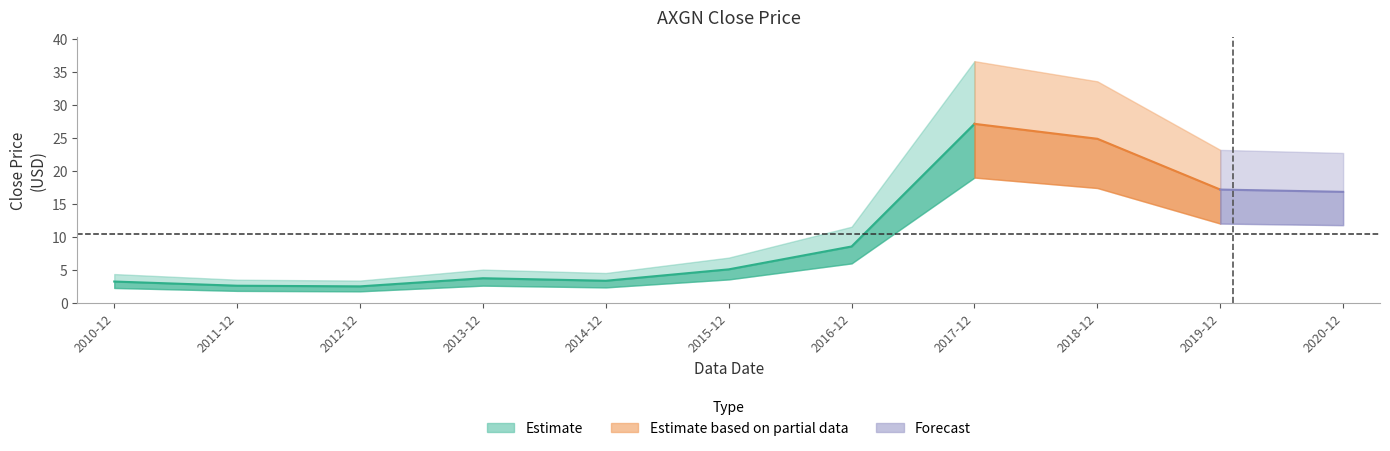

Approximately how many times larger is the value at 2012-12 compared to 2014-12?

0.7